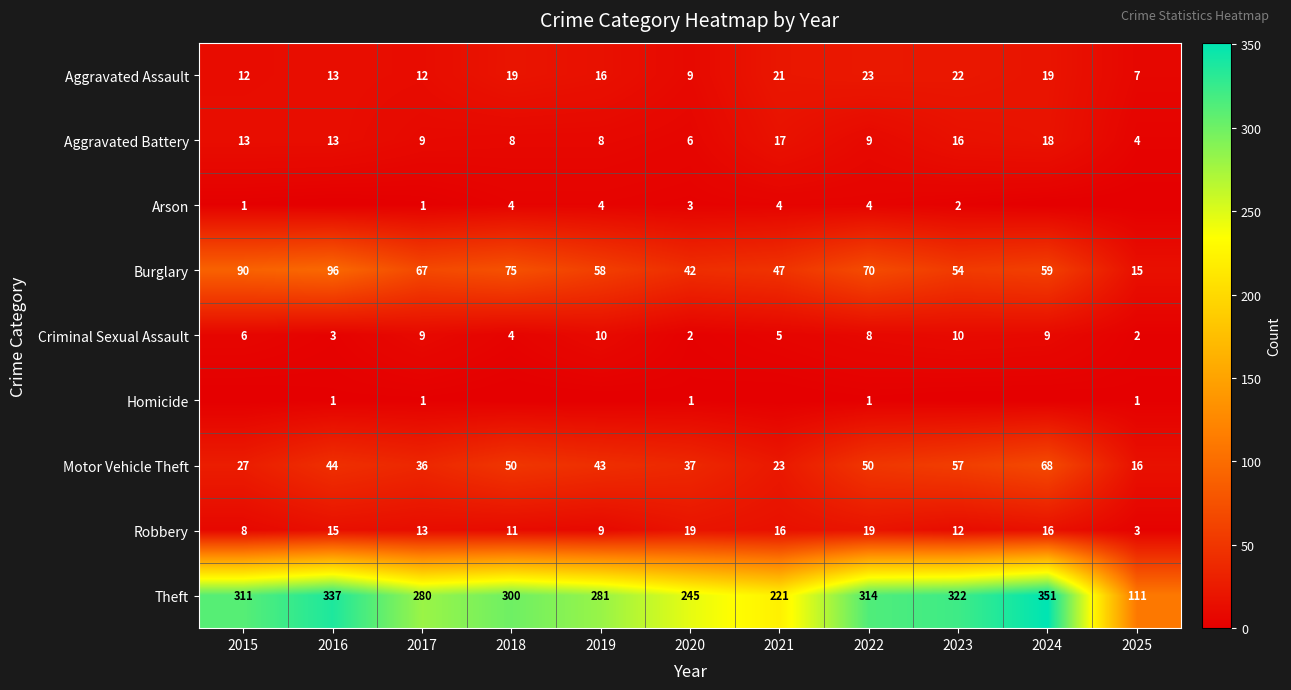

What is the approximate value of Theft at 2017, to the nearest 50?

300